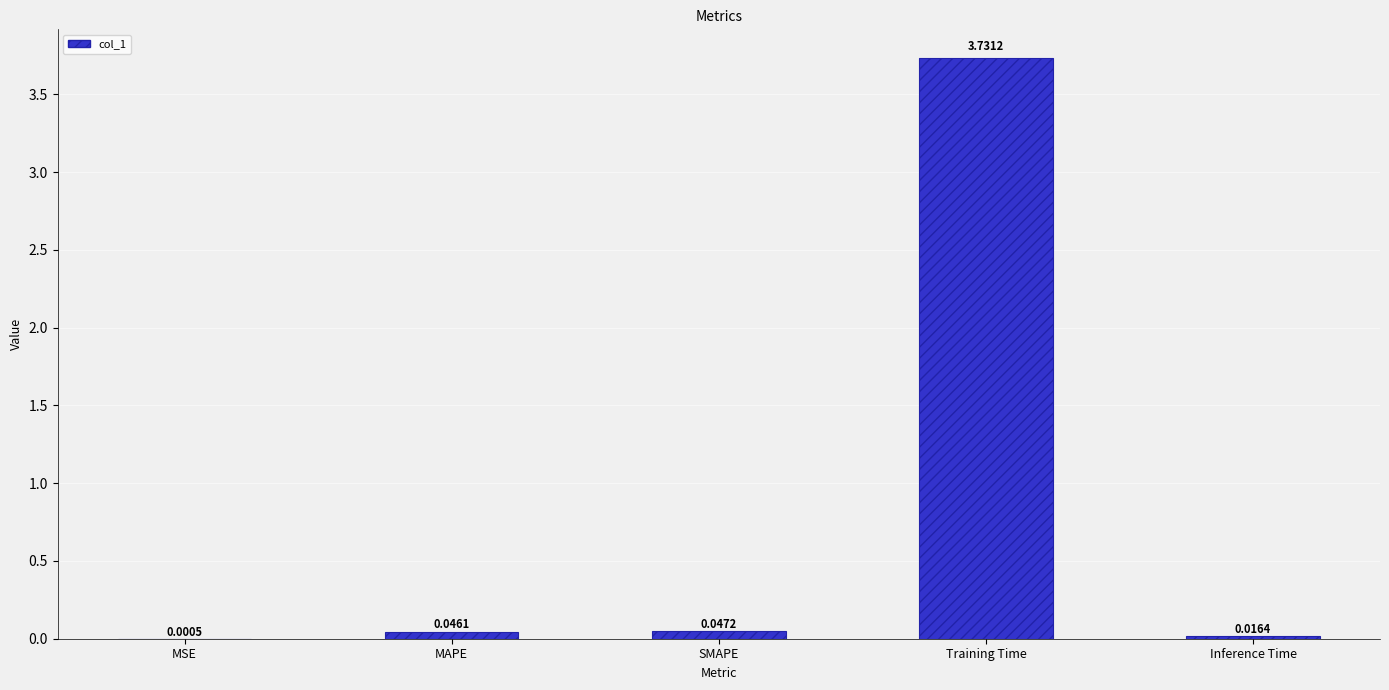

Which label corresponds to the largest value in the chart?

Training Time